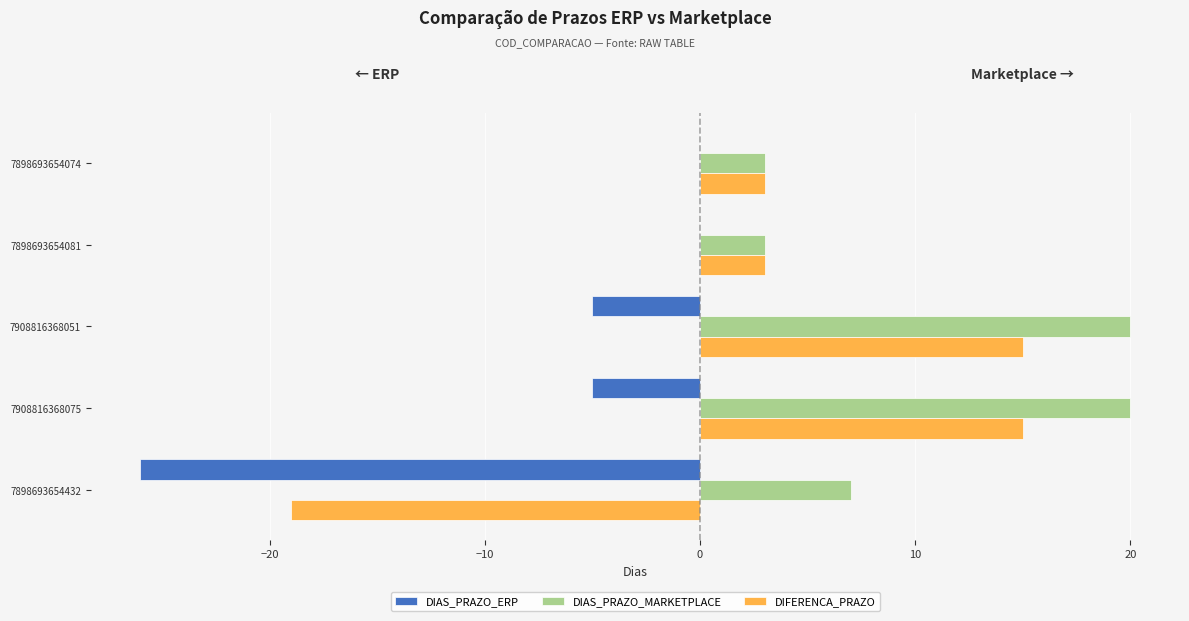

Is the value of DIFERENCA_PRAZO at 7908816368051 greater than the value of DIAS_PRAZO_MARKETPLACE at 7898693654074?

Yes